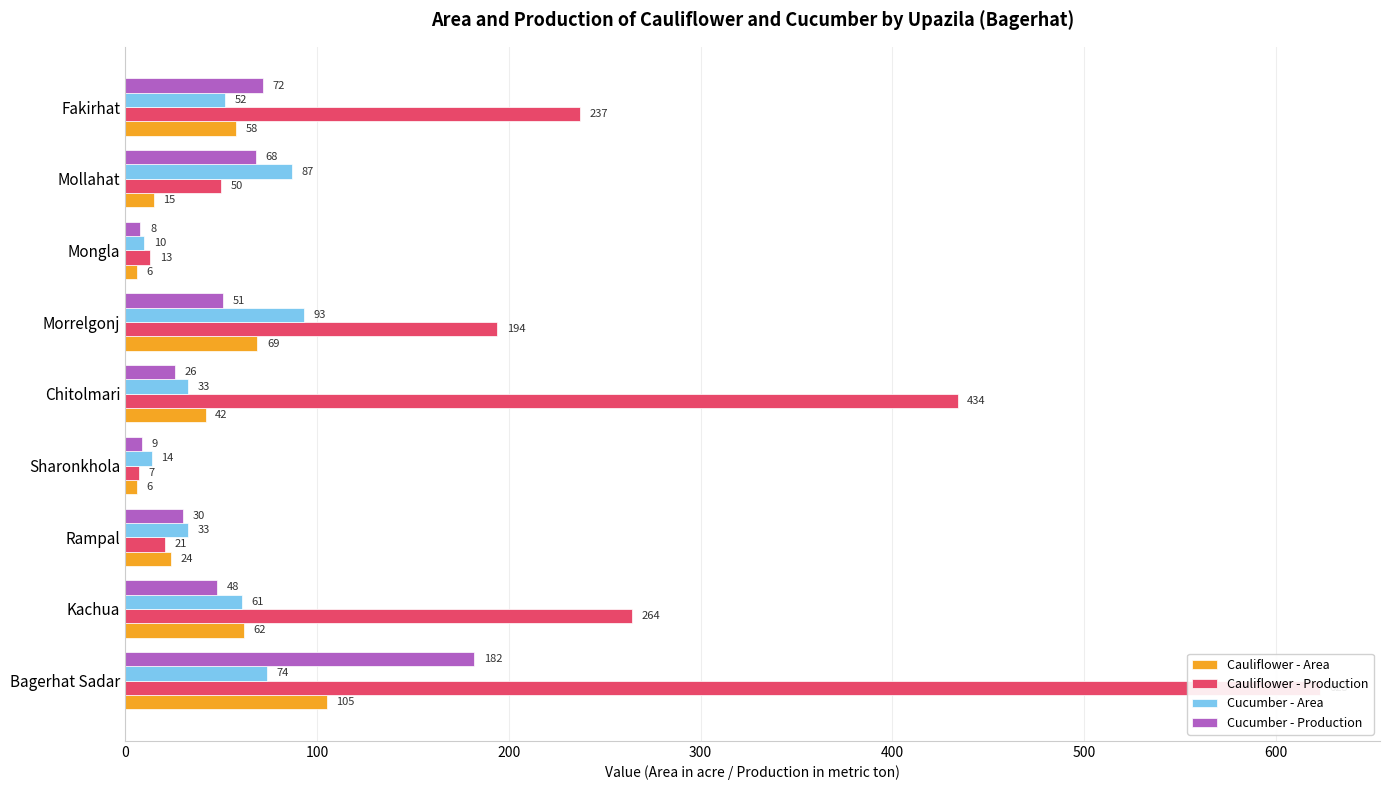

List the series in order of their peak value, lowest first.

Cucumber - Area, Cauliflower - Area, Cucumber - Production, Cauliflower - Production